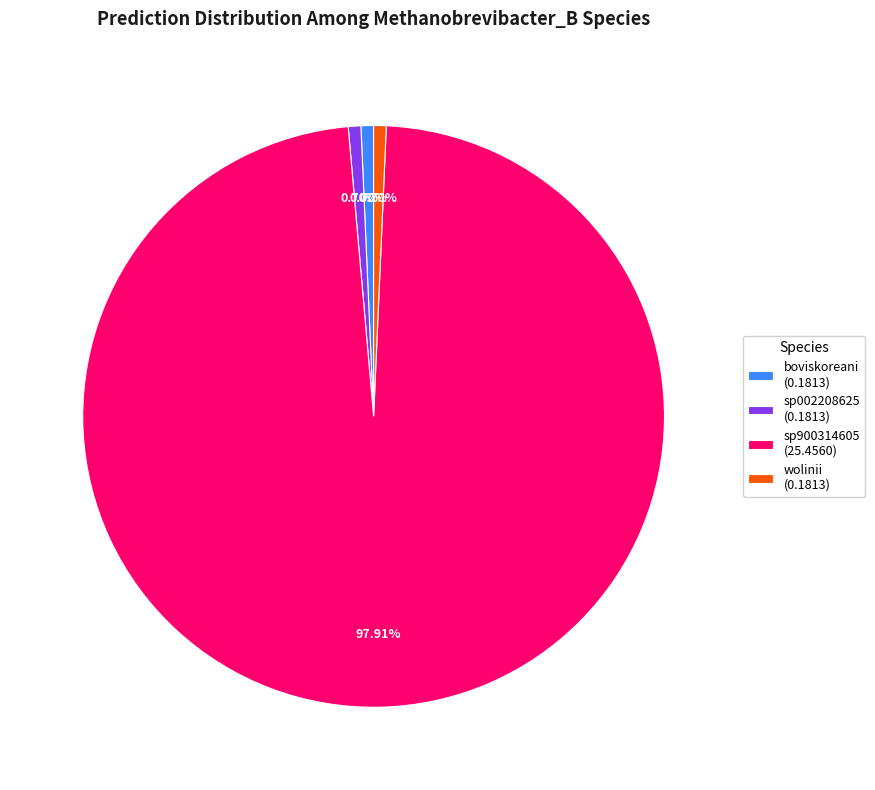

Do sp002208625 (0.1813) and boviskoreani (0.1813) together represent more than half of the pie?

No